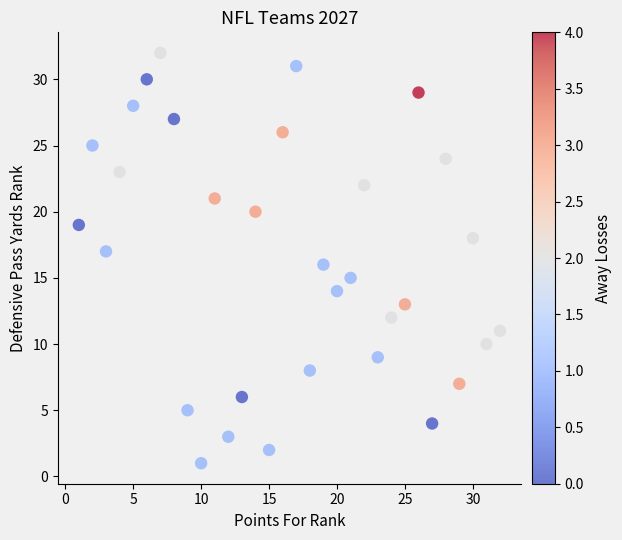

What is the range of X values (max minus min)?

31